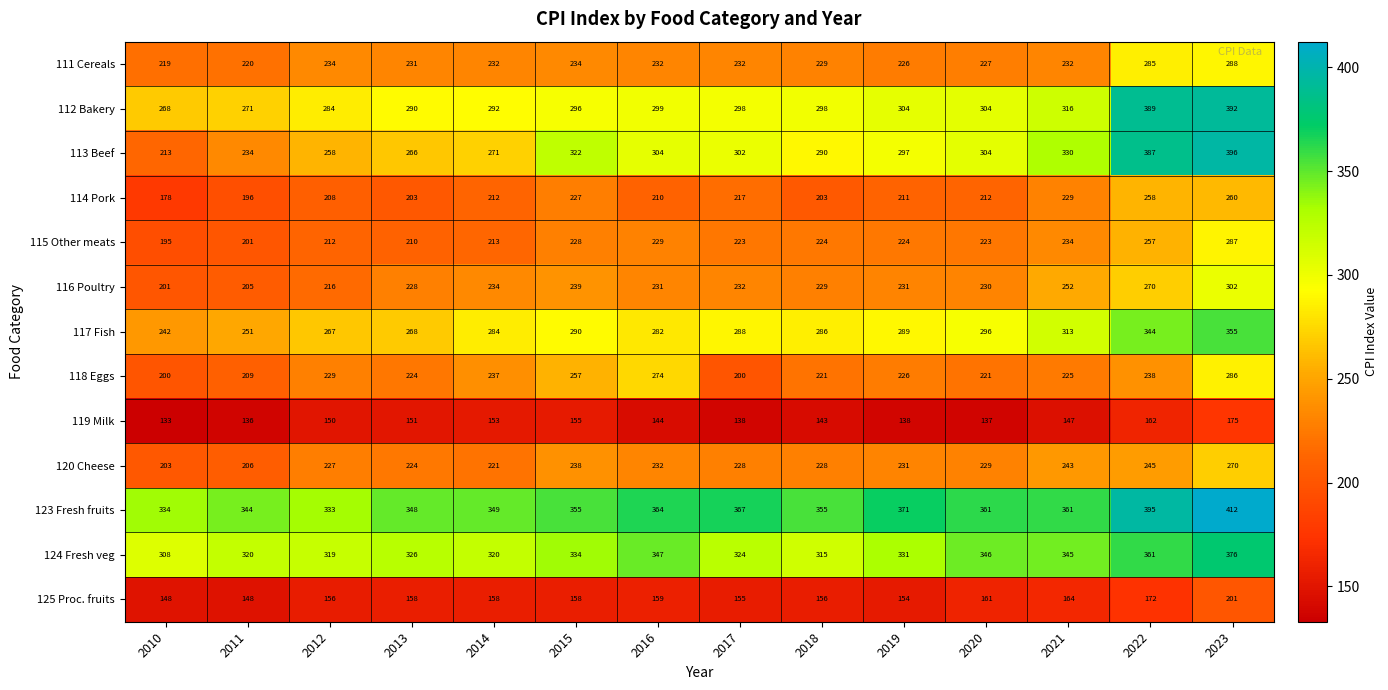

Which series changed the most between 2011 and 2012?

113 Beef